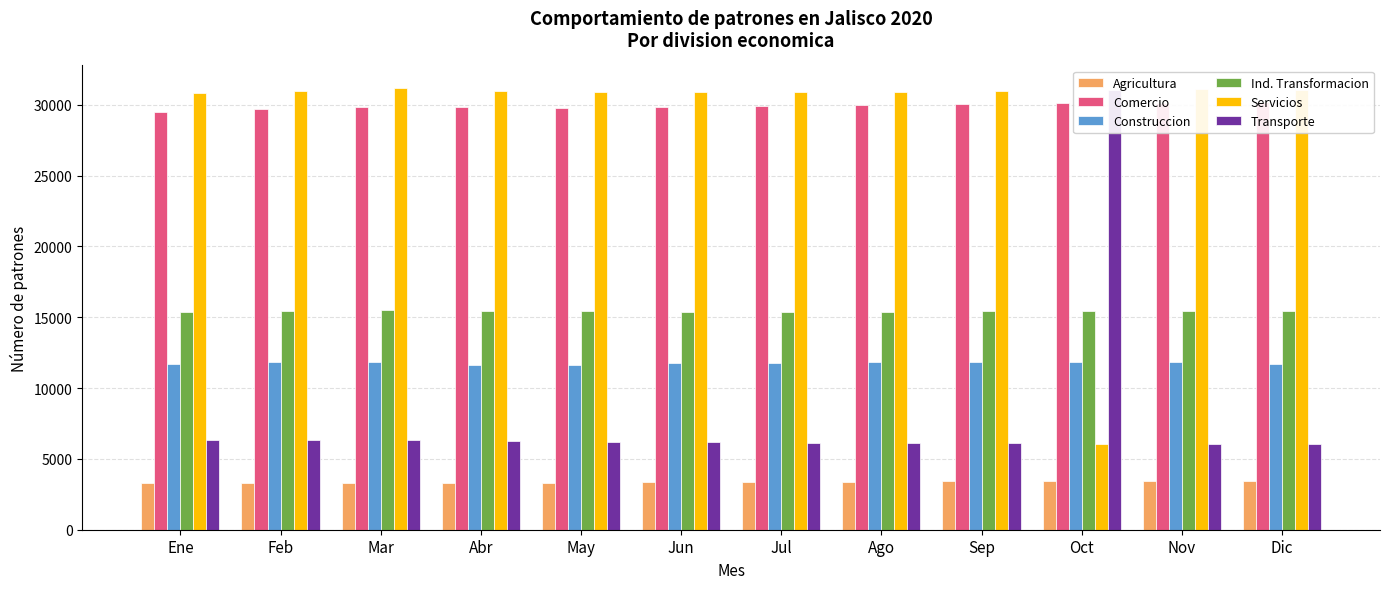

Rank the series by their maximum value, from lowest to highest.

Agricultura, Construccion, Ind. Transformacion, Comercio, Transporte, Servicios